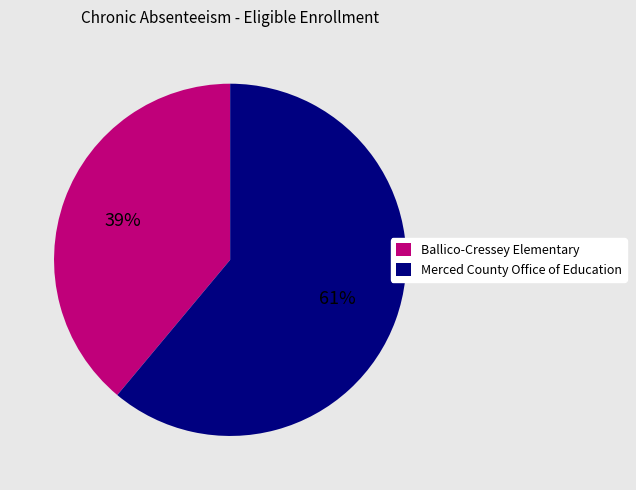

Does Merced County Office of Education account for over 50% of the chart?

Yes